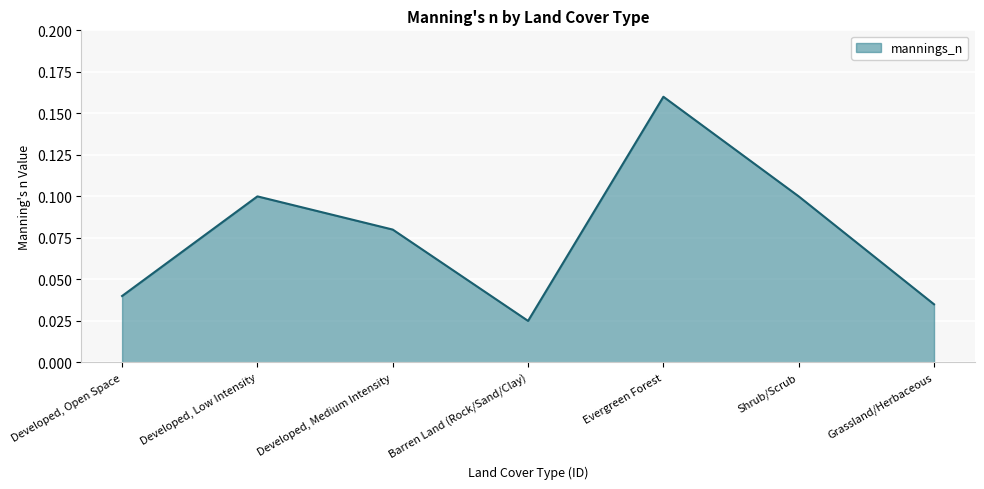

Which has a higher value, Grassland/Herbaceous or Shrub/Scrub?

Shrub/Scrub